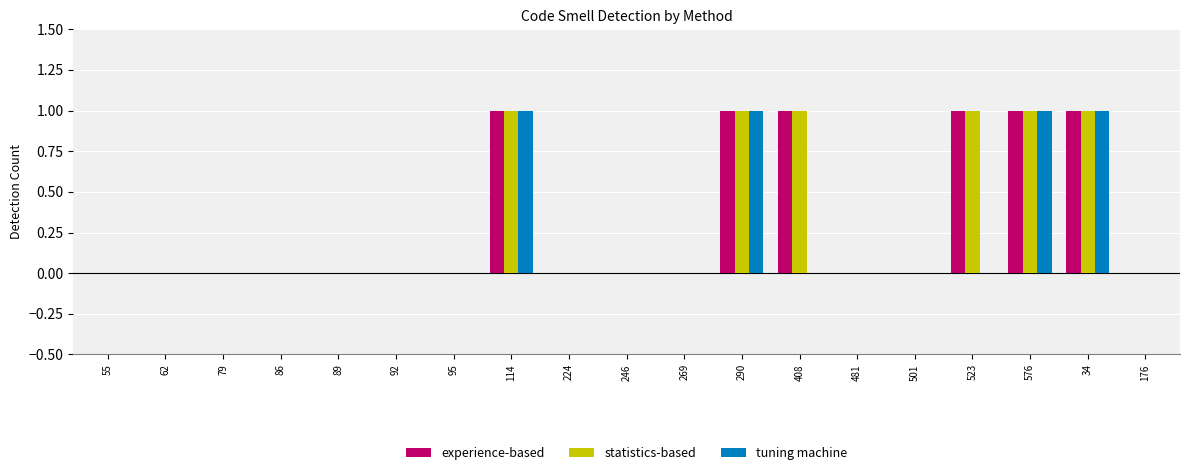

The statistics-based series shows 1 at 95. True or false?

False